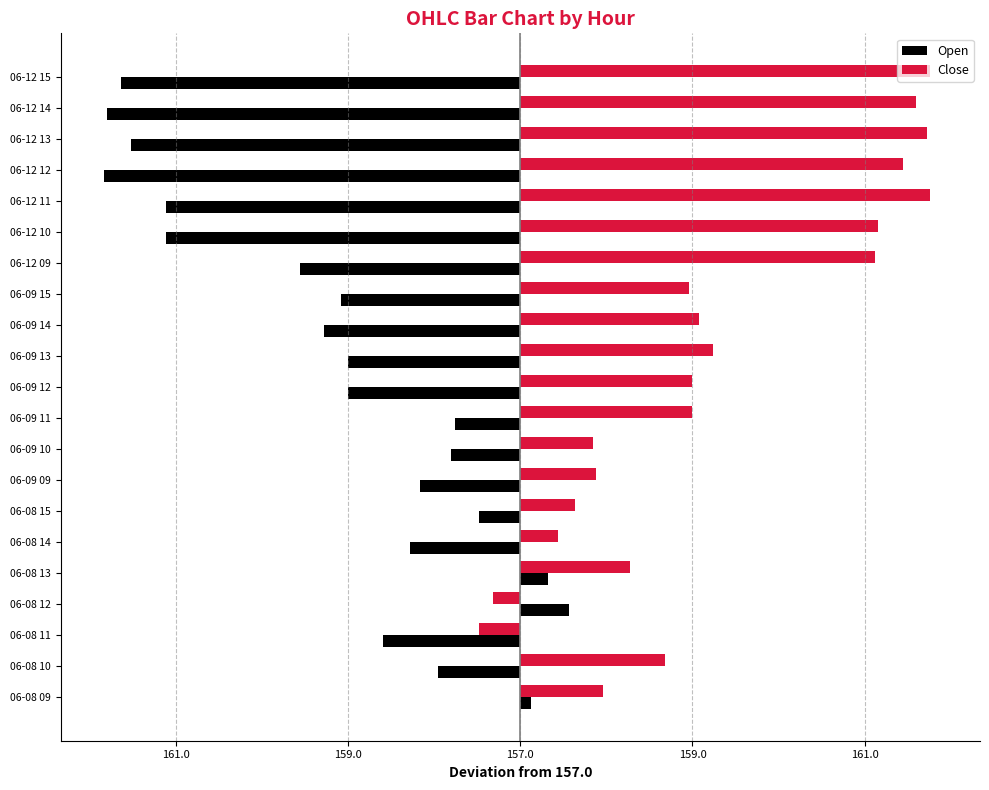

What are all the series names shown in the legend?

Open, Close